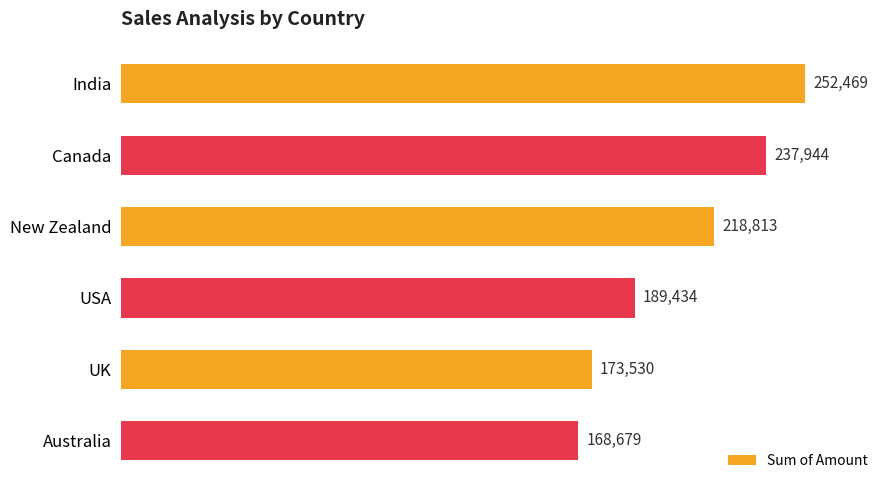

Reading top to bottom, transcribe all the data shown in this chart.

India=252469	Canada=237944	New Zealand=218813	USA=189434	UK=173530	Australia=168679